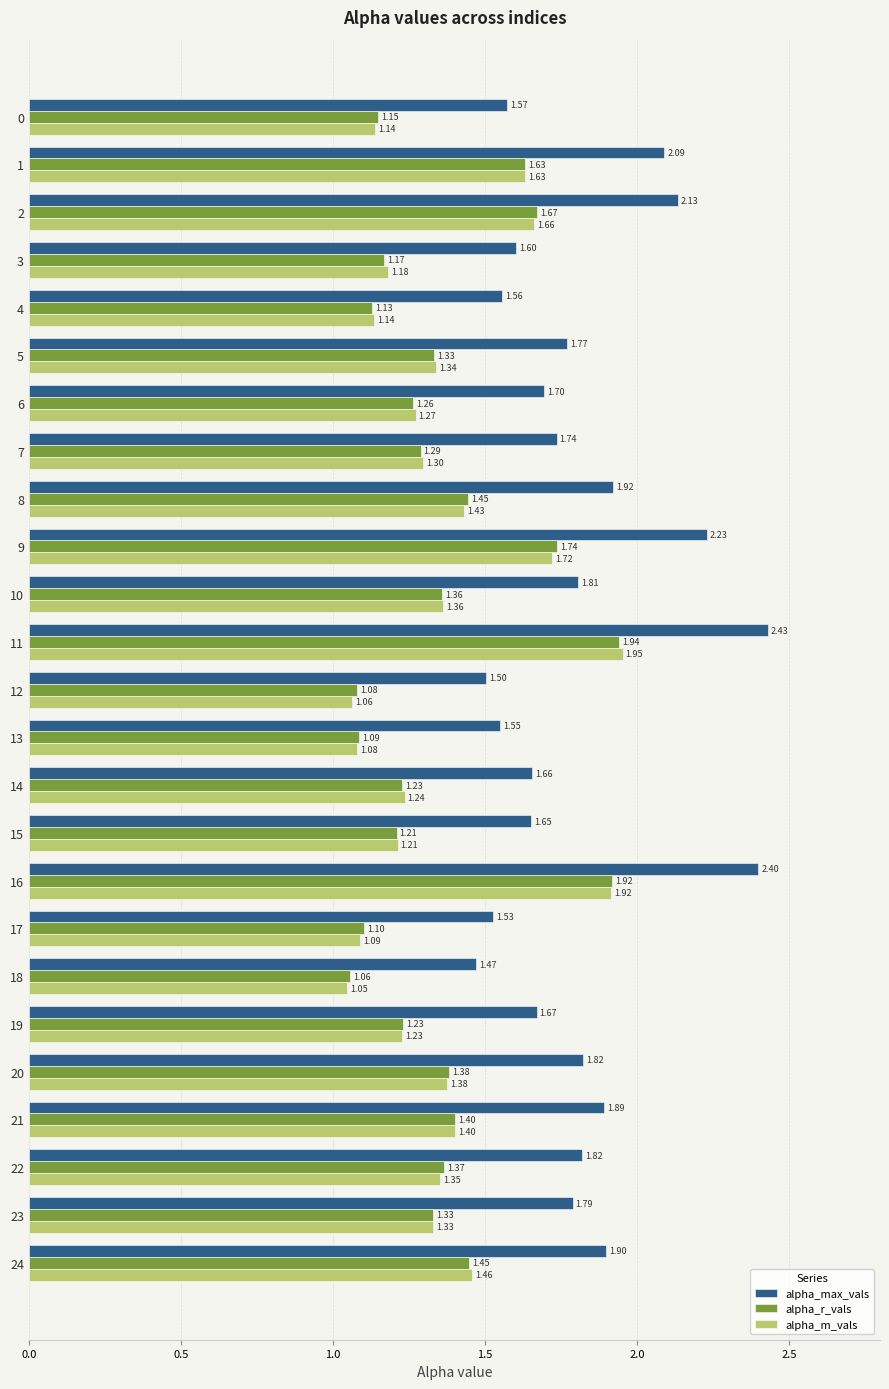

Rank the series by their maximum value, from lowest to highest.

alpha_r_vals, alpha_m_vals, alpha_max_vals